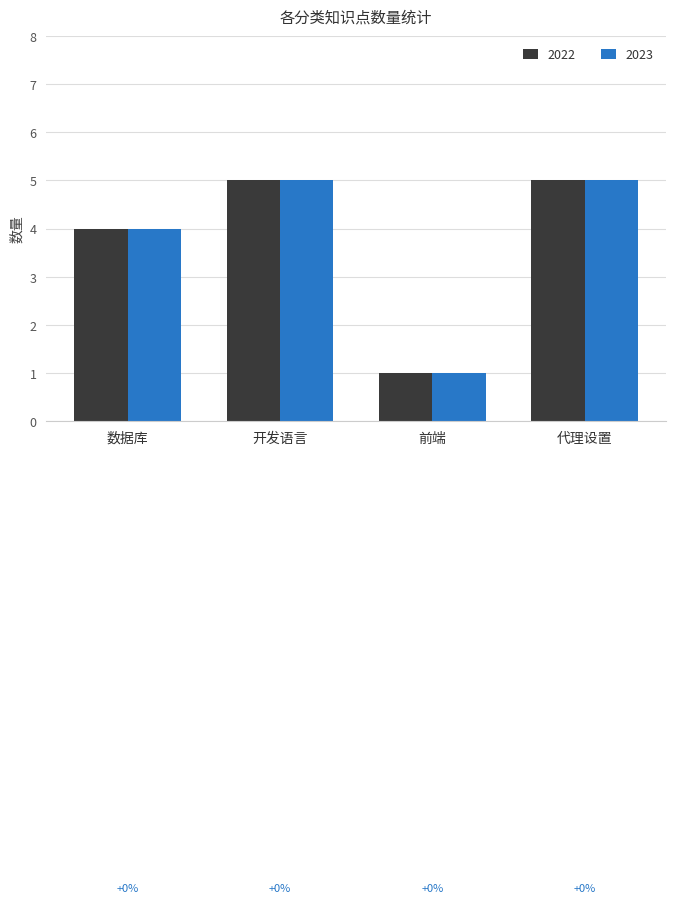

What is the difference between the maximum and minimum values in the 2022 series?

4